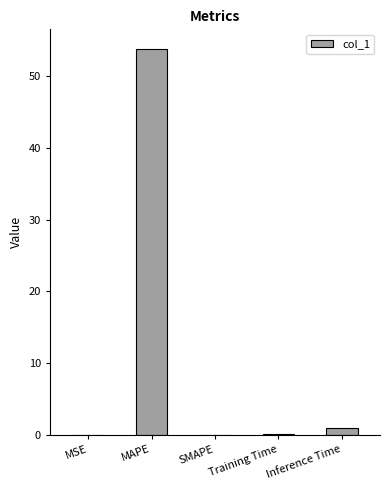

How many categories are shown in the chart?

5